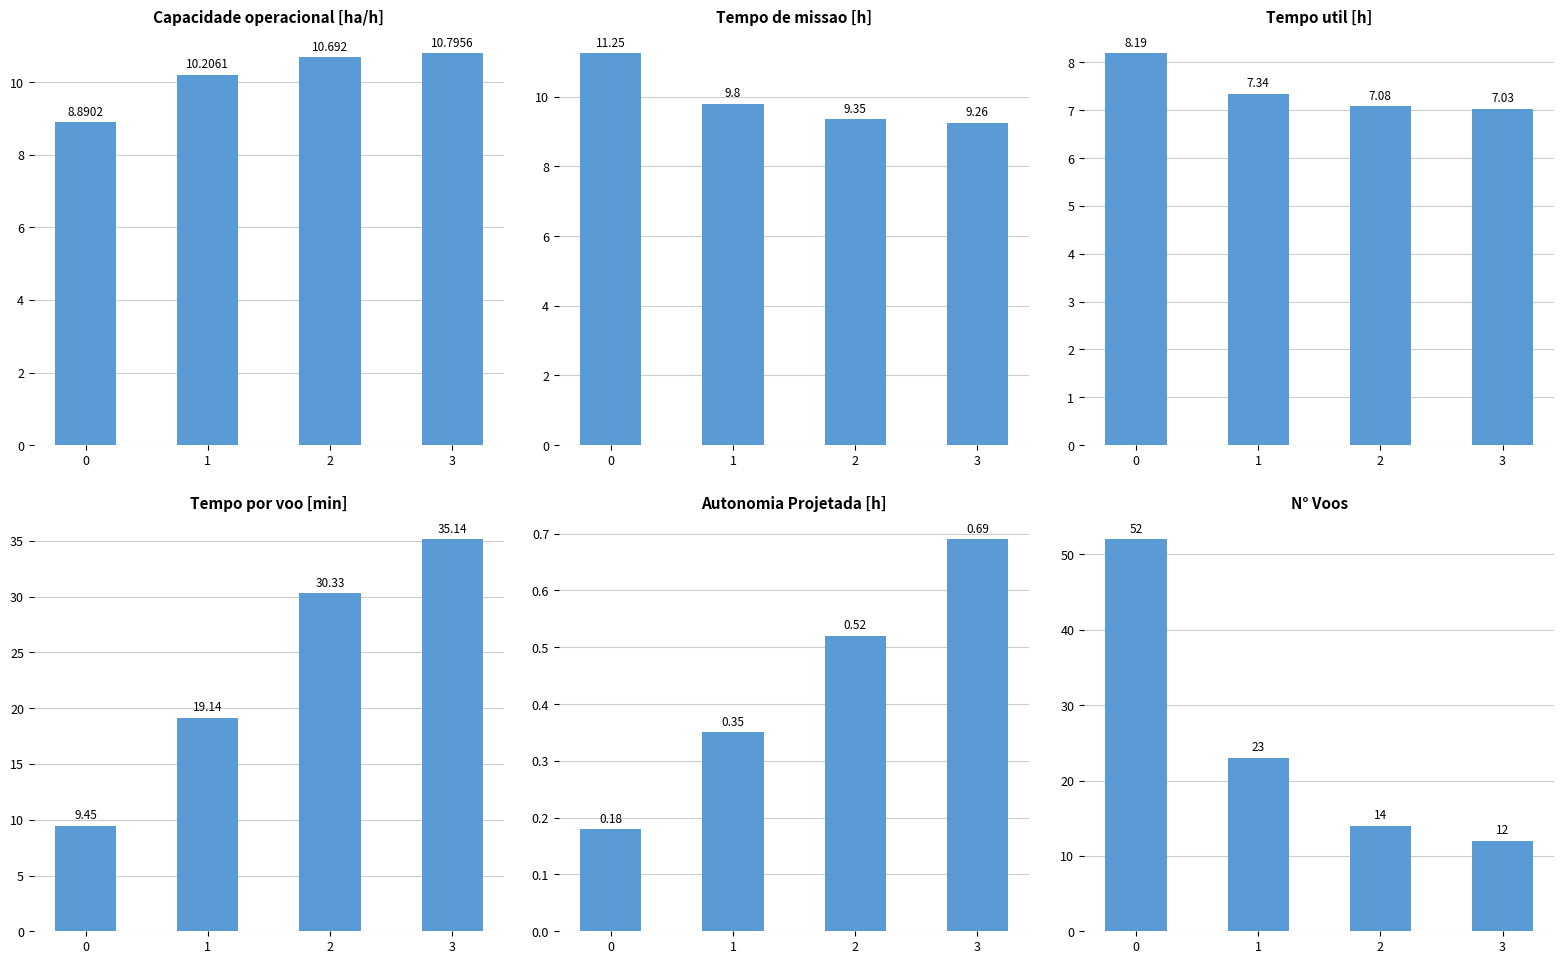

How many data points in N° Voos are less than 23?

2